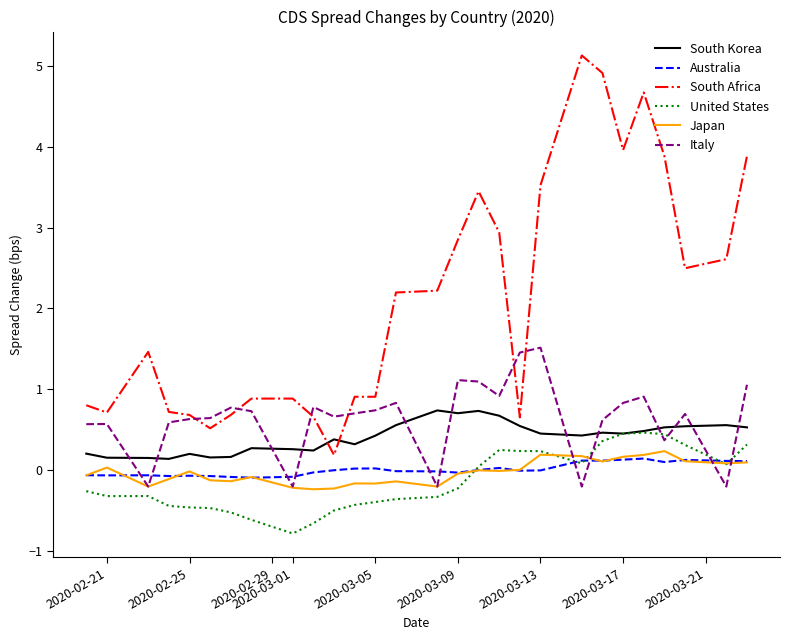

What is the average value of the United States series?

-0.1